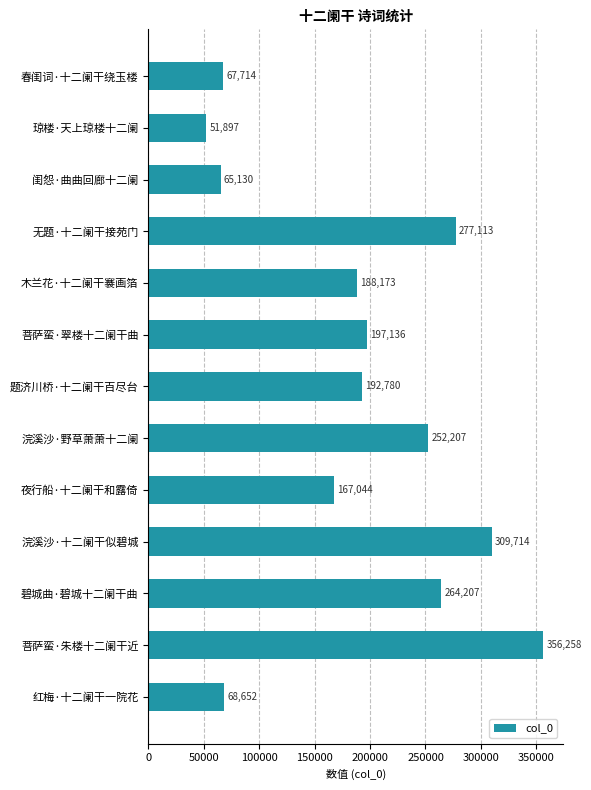

What is the sum of all values?

2458025